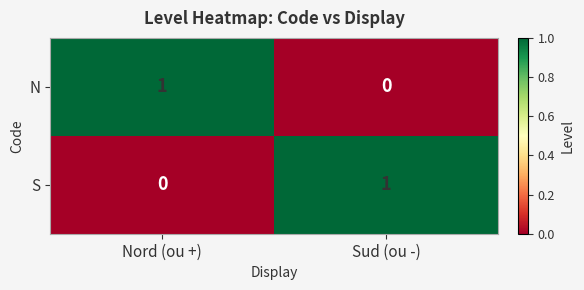

How many categories are shown in the chart?

2